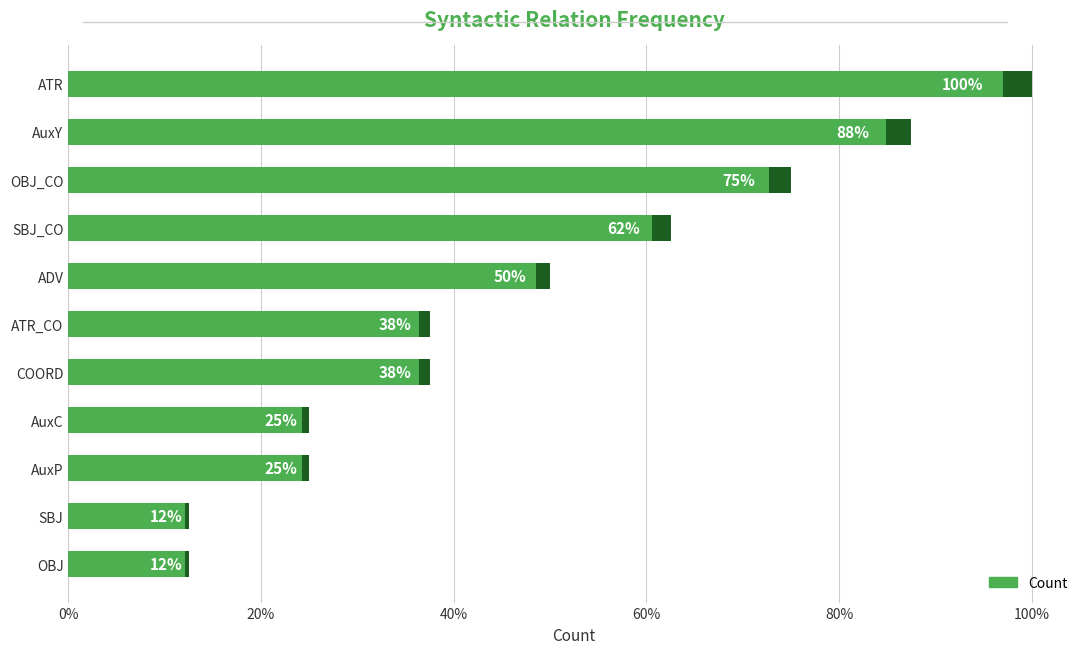

How many bars are there in total?

11